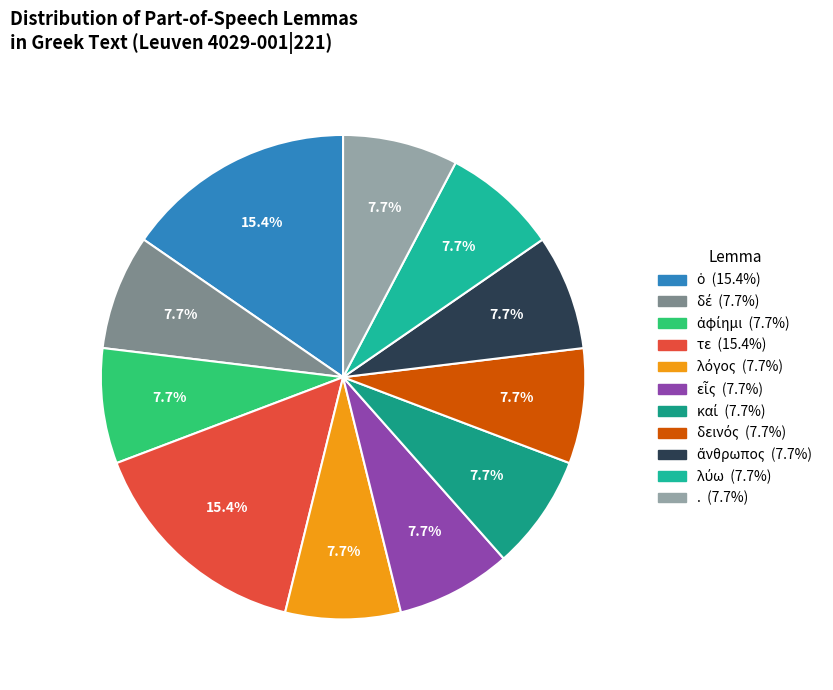

How many segments does this pie chart have?

11